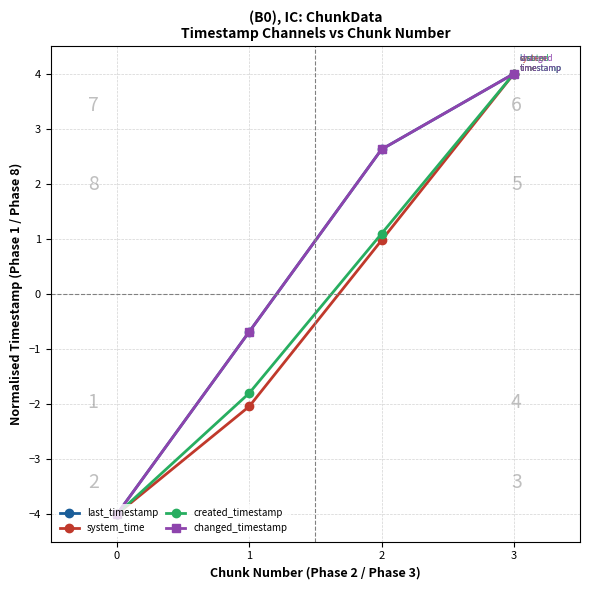

True or false: system_time has a value of -2.0 at 1.

True